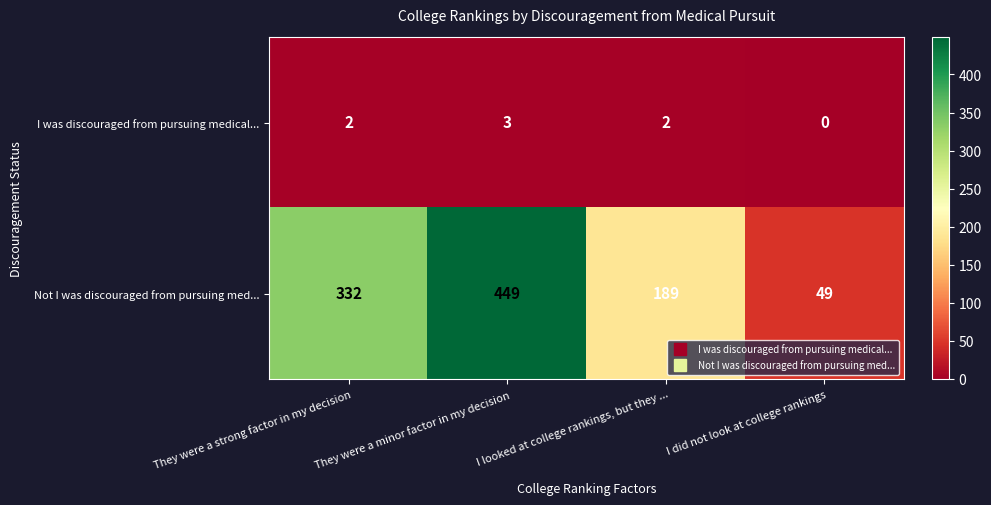

What is the sum of all Not I was discouraged from pursuing med... values?

1019